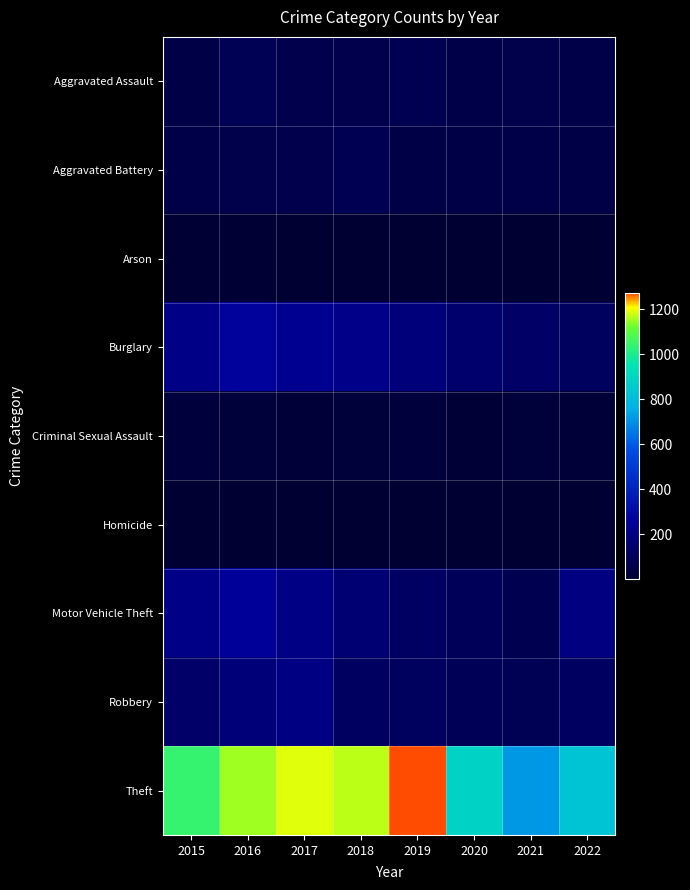

What is the difference between the highest and lowest values at 2022?

827